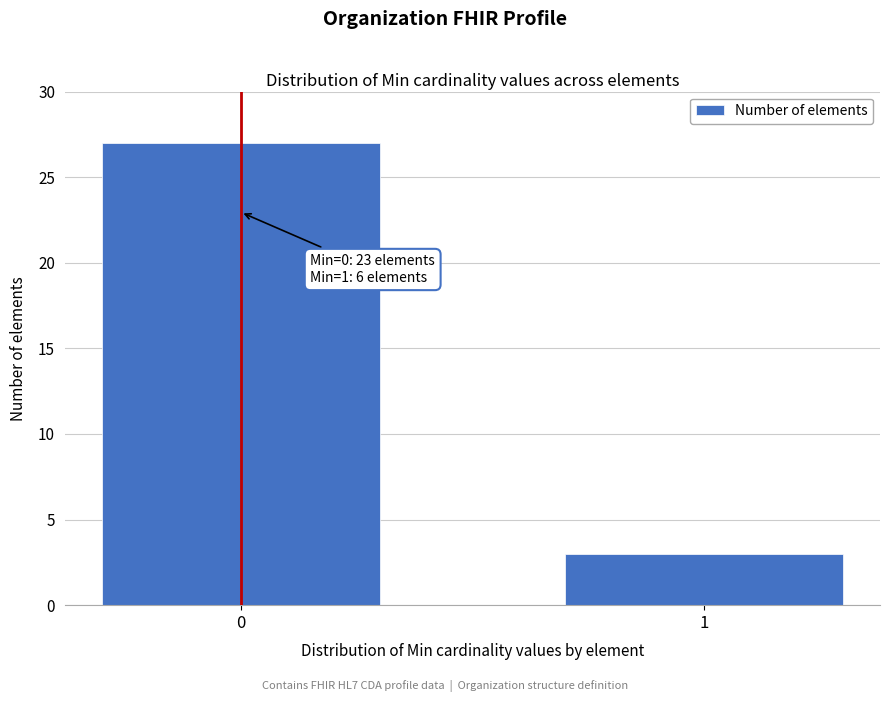

Reading left to right, list all the values displayed in this chart.

0=27	1=3